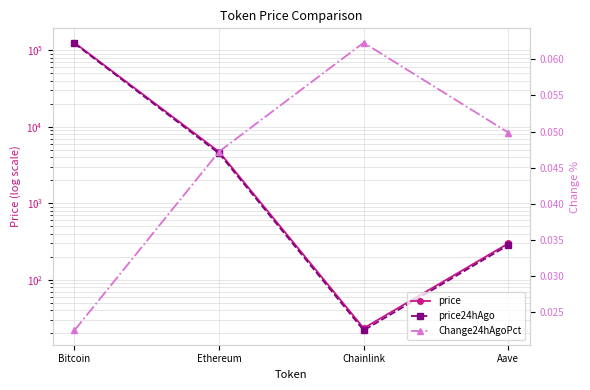

Count the number of data series in this chart.

3